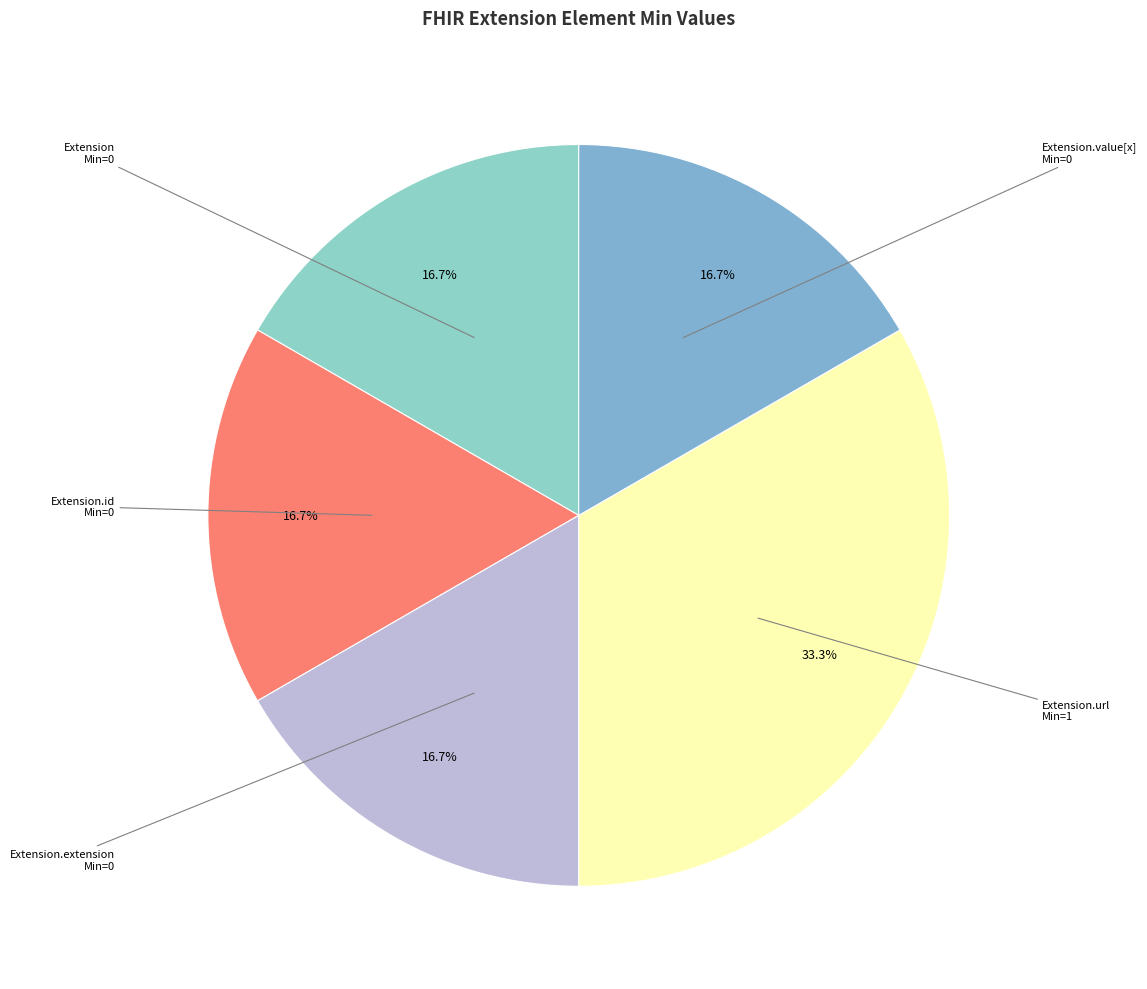

To the nearest percent, what is the average slice percentage?

20%